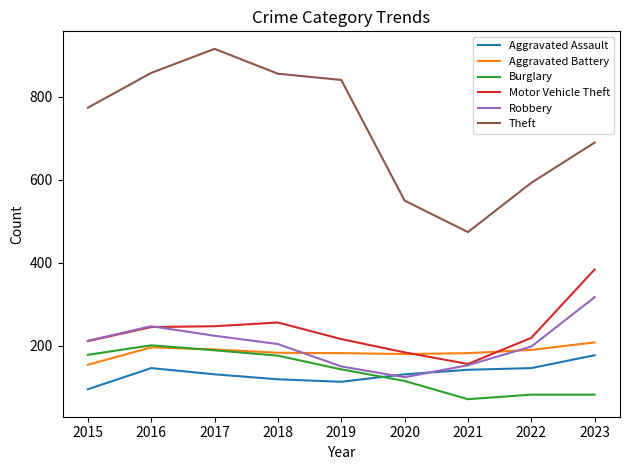

What is the greatest value displayed?

916